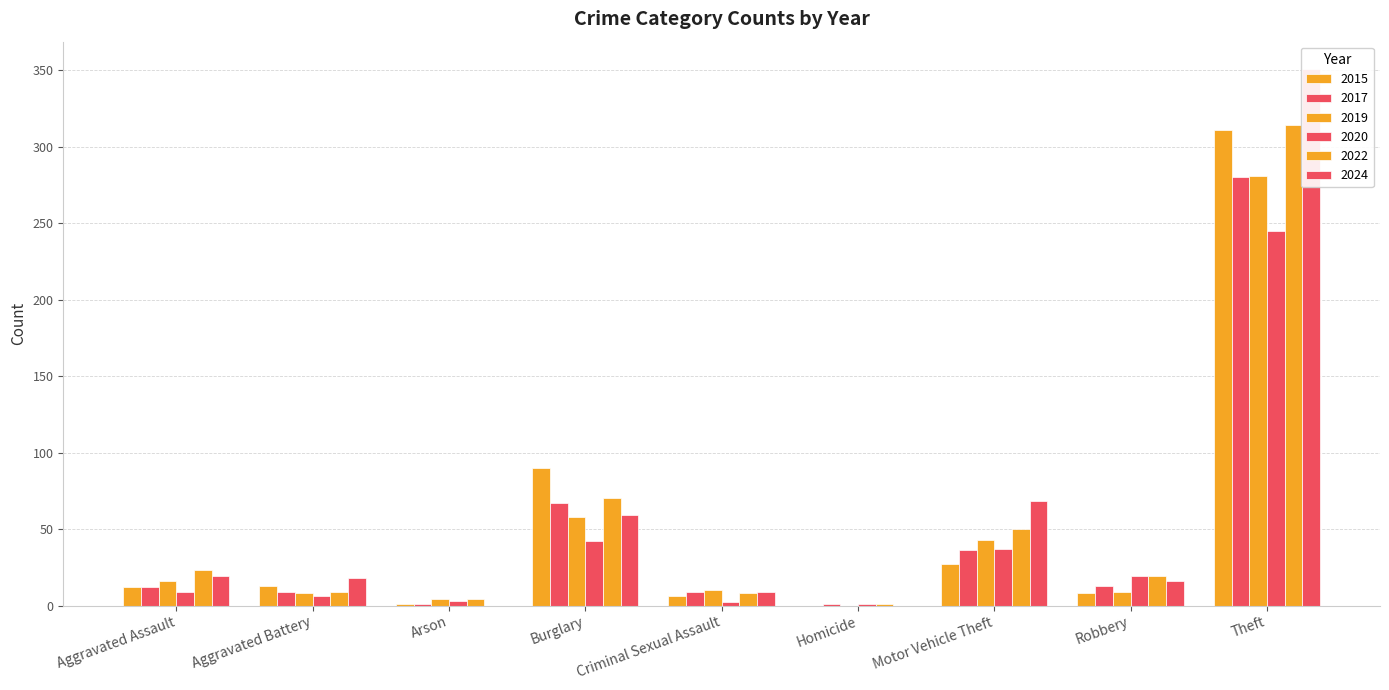

At how many categories does at least one series exceed 343?

1